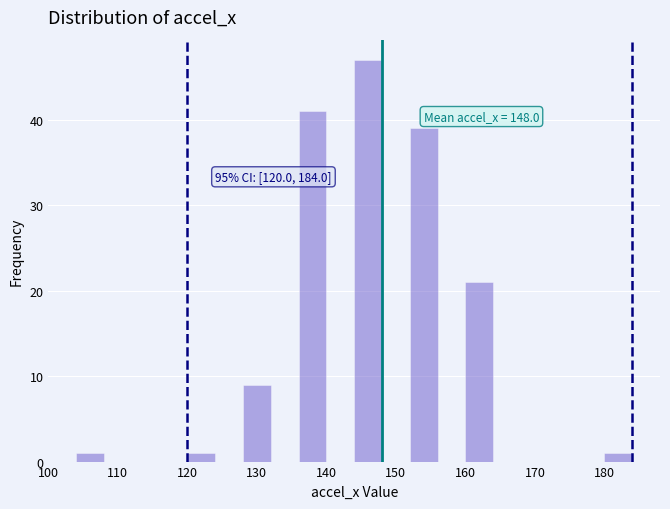

Over which range of the x-axis is the bar tallest?

144 to 148